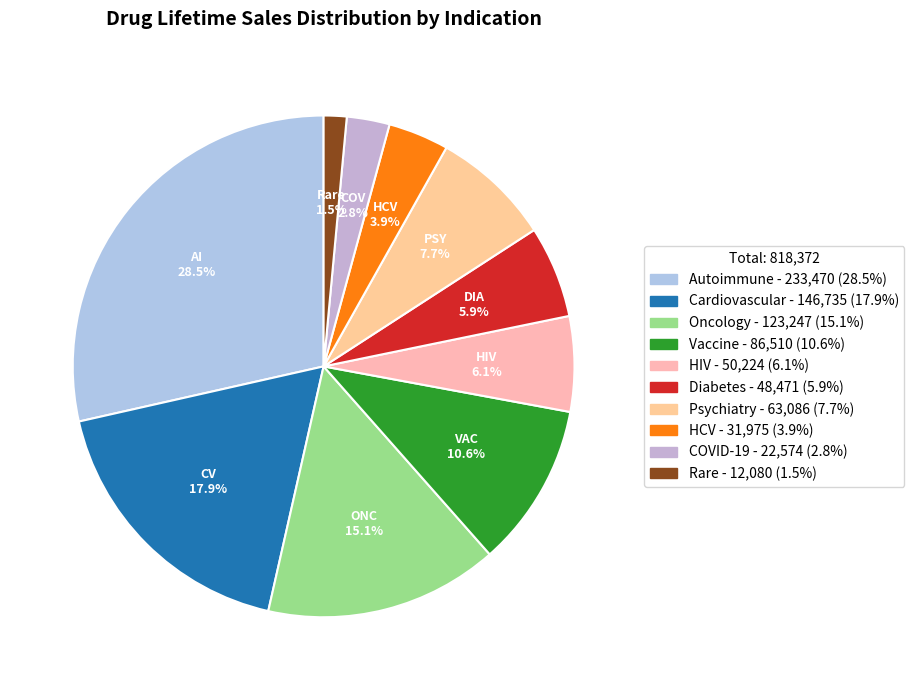

What is the ratio of the value at HIV to the value at Oncology?

0.4